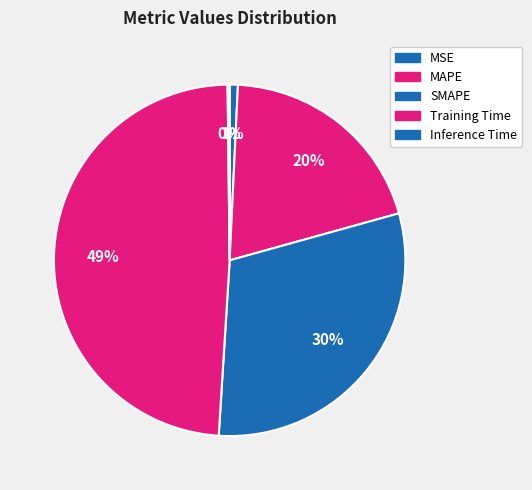

Is there a majority slice in this chart?

No